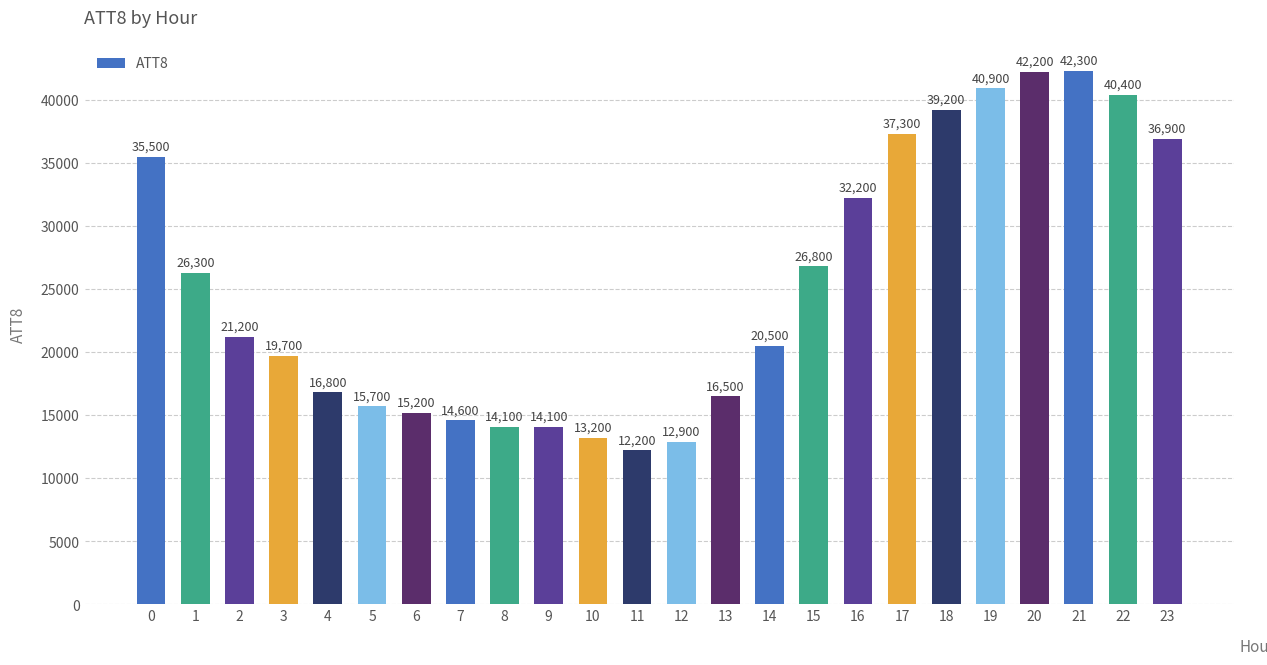

Between 10 and 5, which is larger?

5